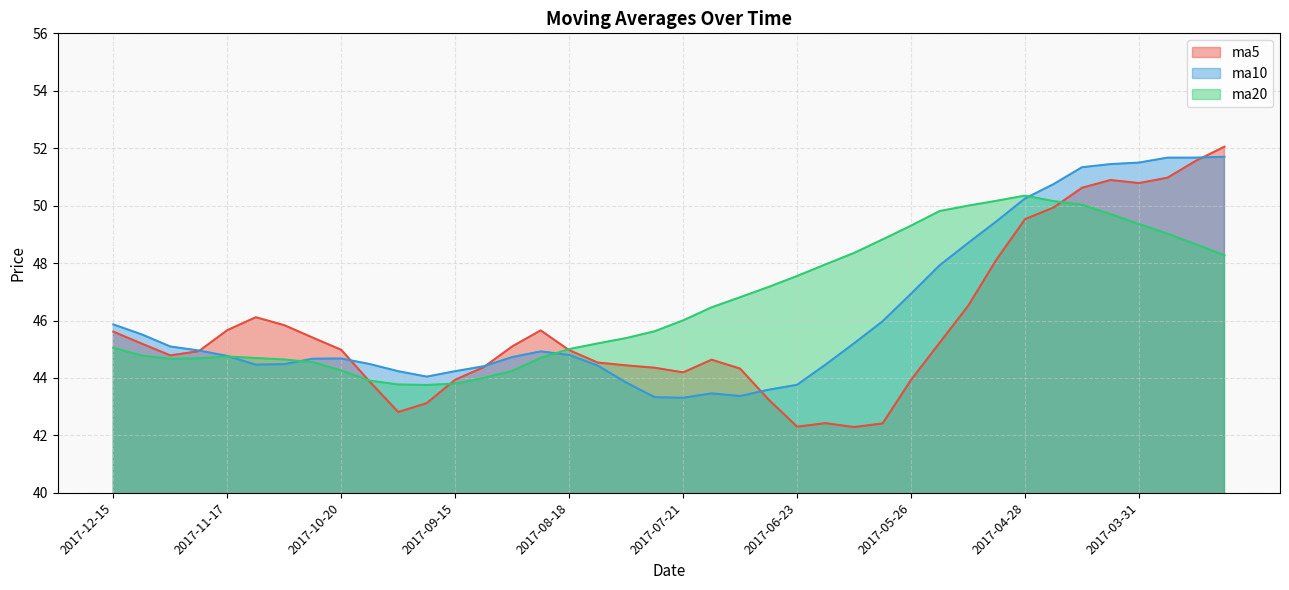

What is the average value of the ma20 series?

46.6